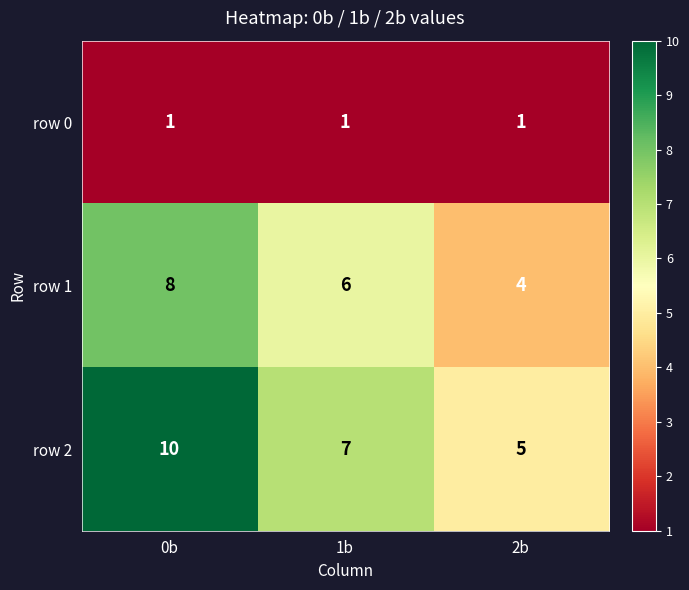

What is the maximum value for row 2?

10